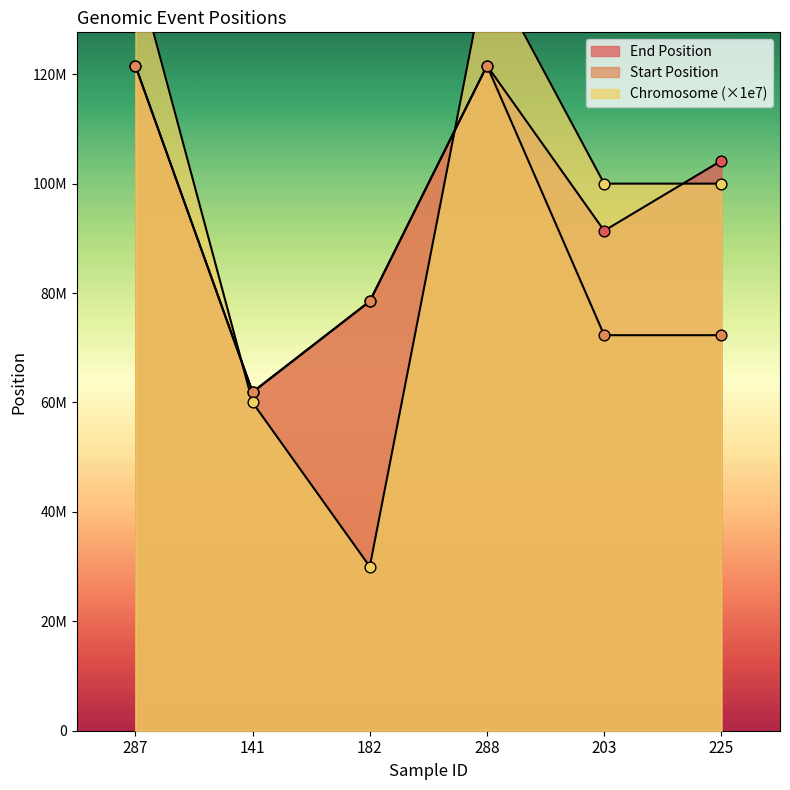

At how many categories does at least one series exceed 108823077?

2